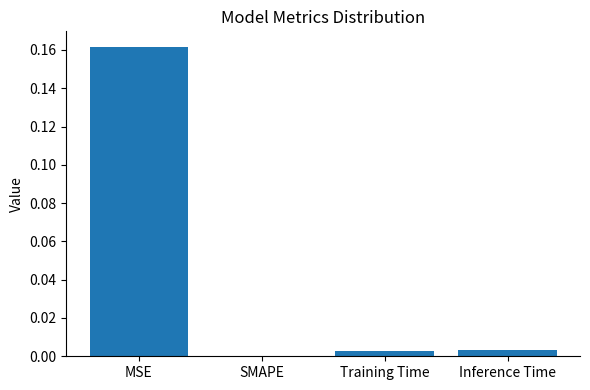

The chart shows a value of 0.0 at MSE. True or false?

False